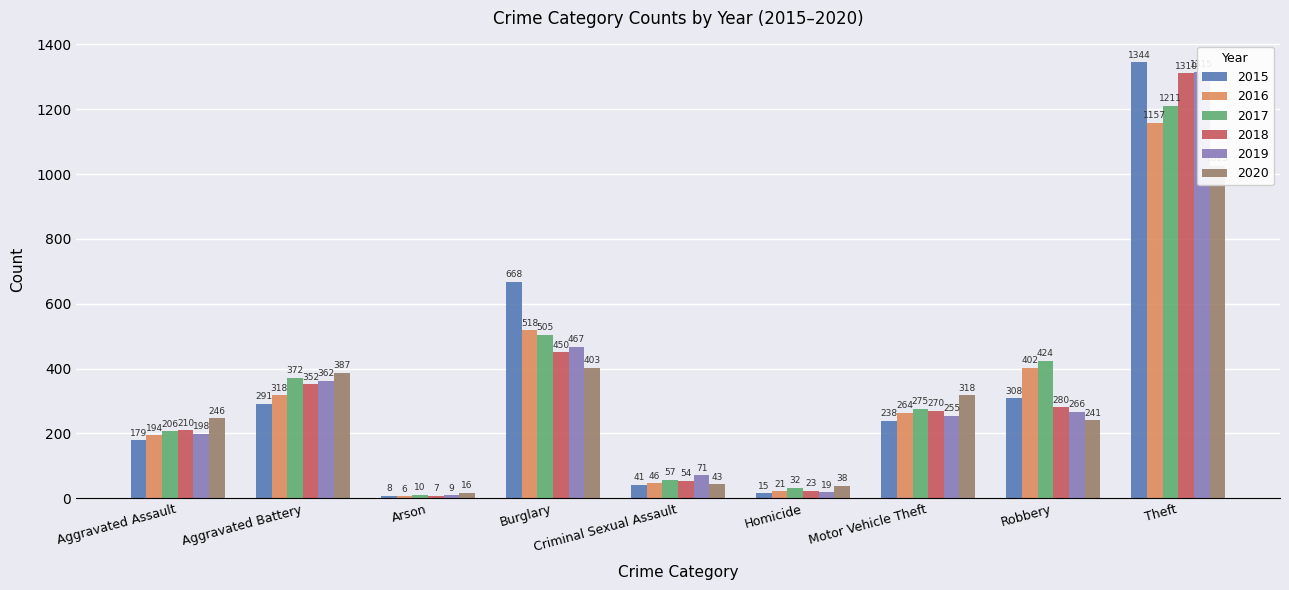

True or false: 2018 has a value of 280 at Robbery.

True